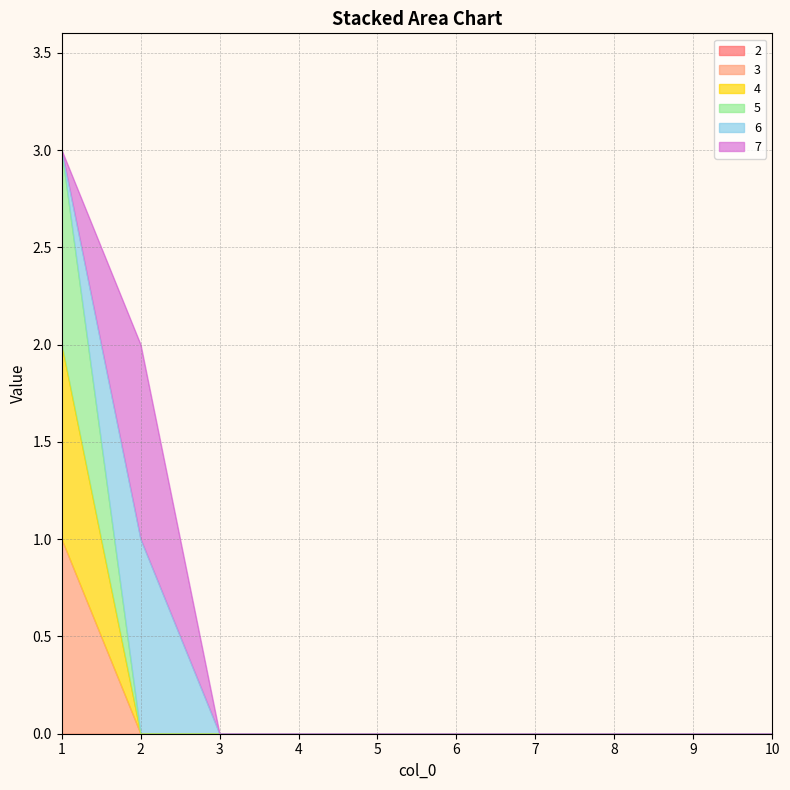

Does the chart have visible grid lines?

Yes